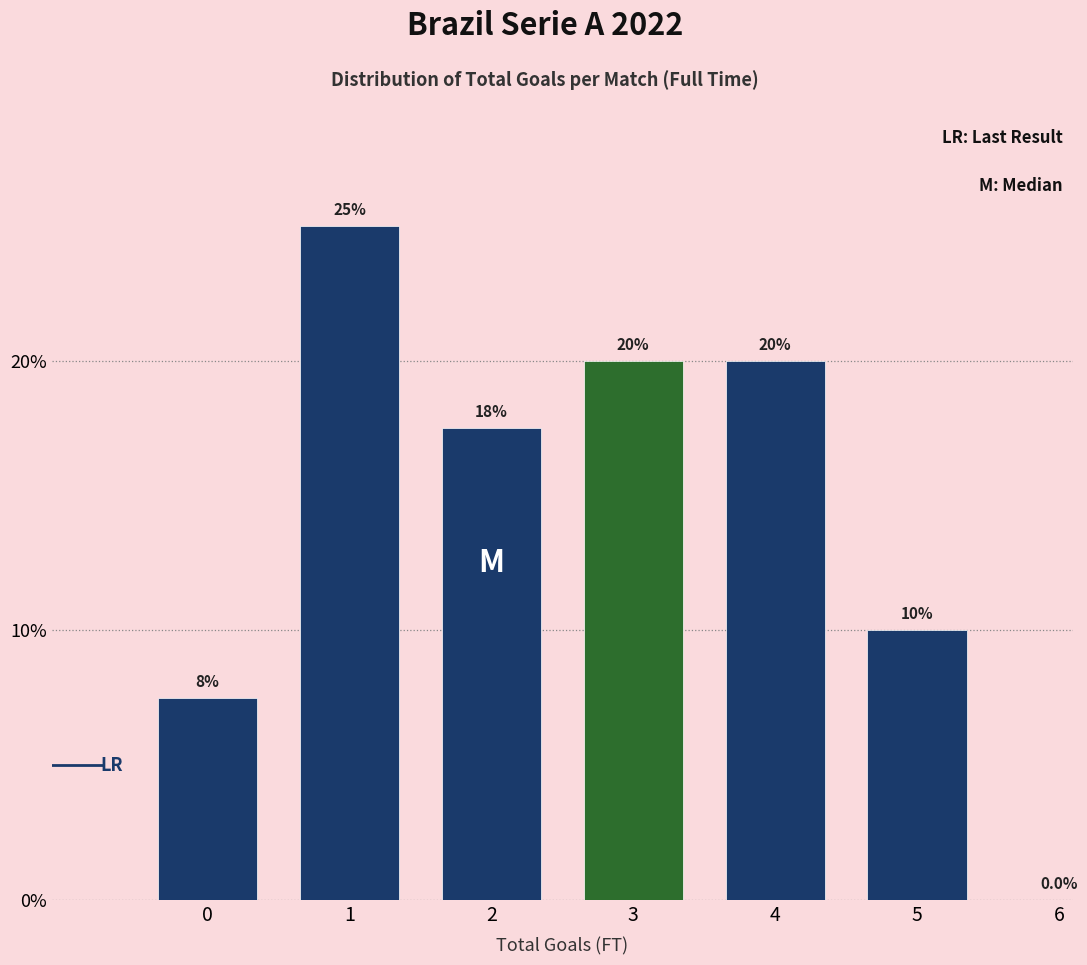

Reading left to right, list all the values displayed in this chart.

0=7.5	1=25.0	2=17.5	3=20.0	4=20.0	5=10.0	6=0.0